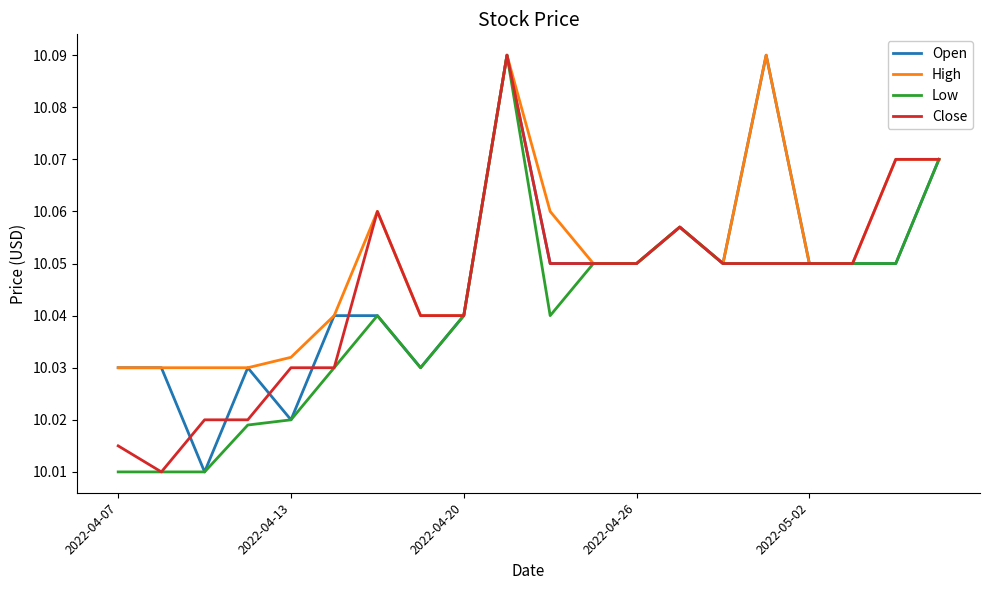

What are all the series names shown in the legend?

Open, High, Low, Close